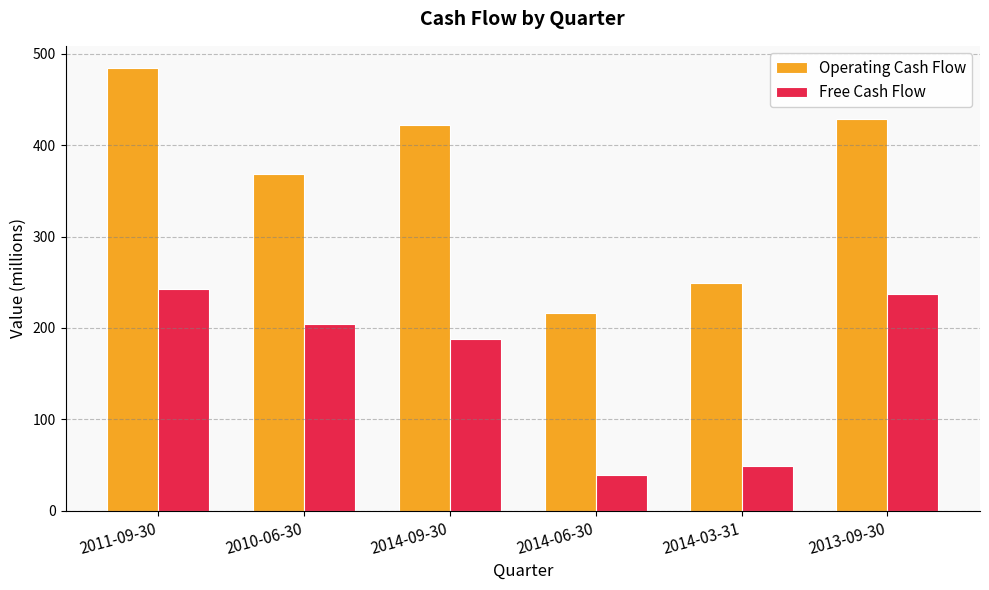

Rank the series by their average value, from highest to lowest.

Operating Cash Flow, Free Cash Flow